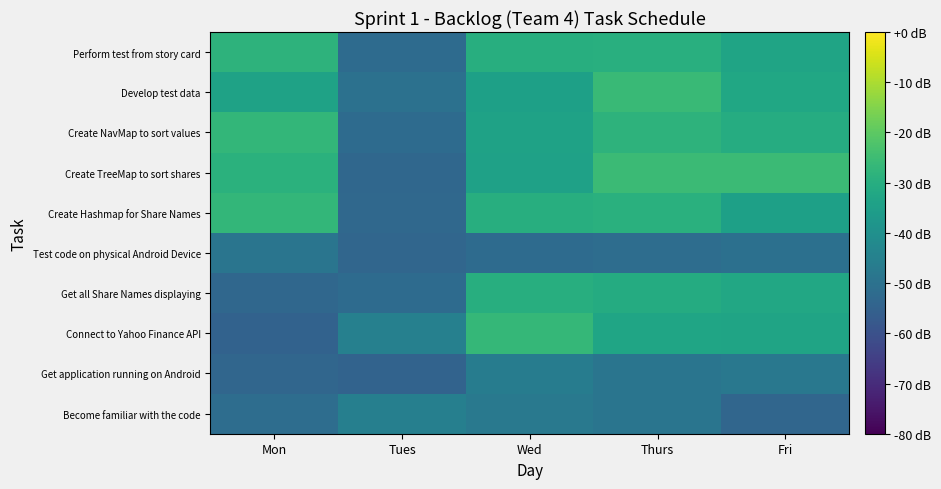

At which category does the chart reach its peak across all series?

Fri